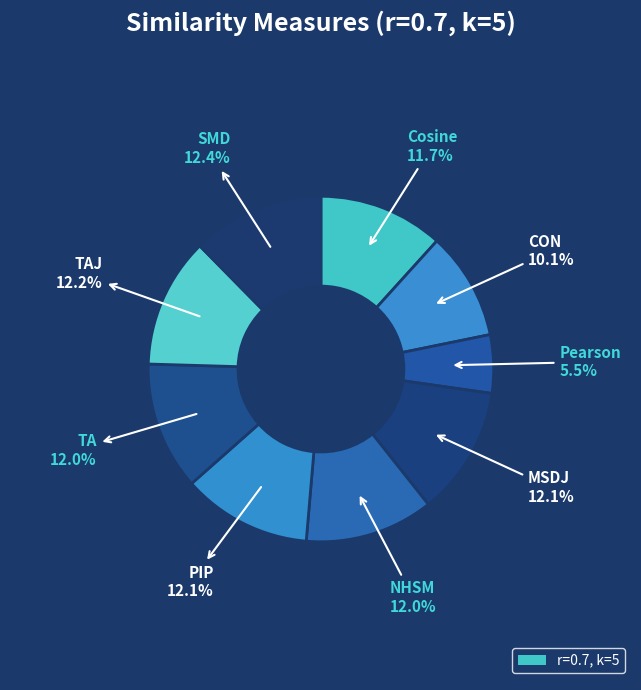

How many slices are in this pie chart?

9